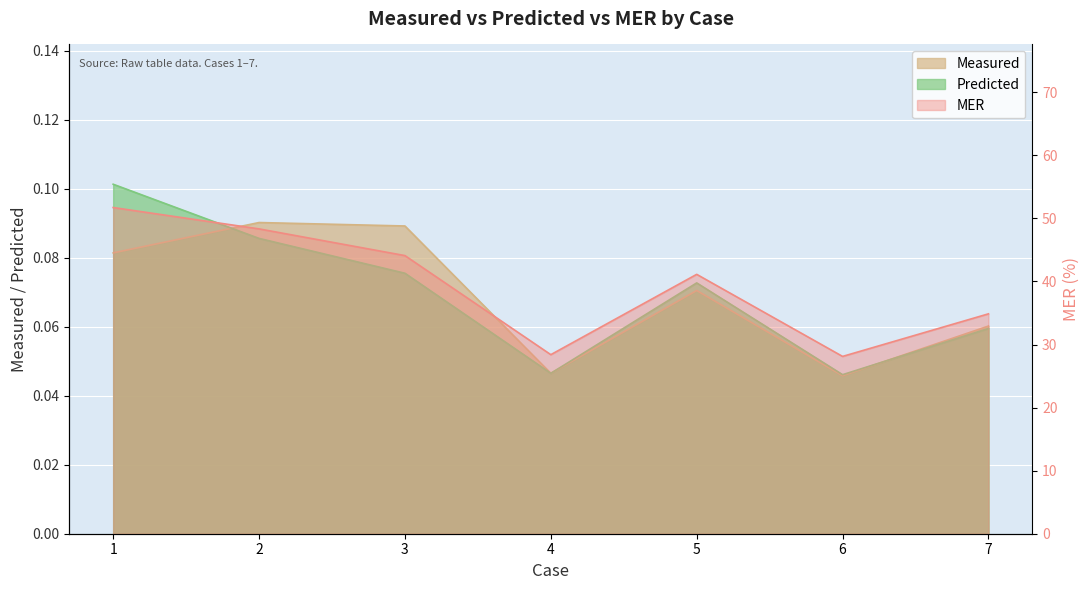

Does the chart display data point markers on the line(s)?

No